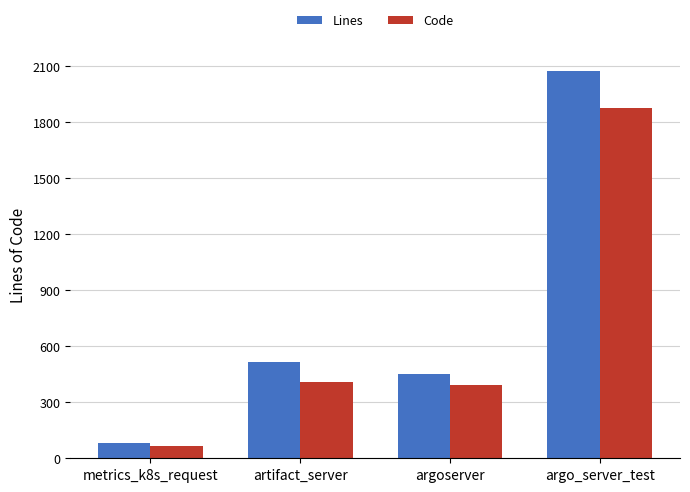

How many groups of bars are there?

4